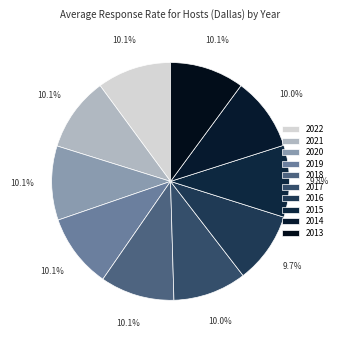

Does 2015 represent more than half of the total?

No